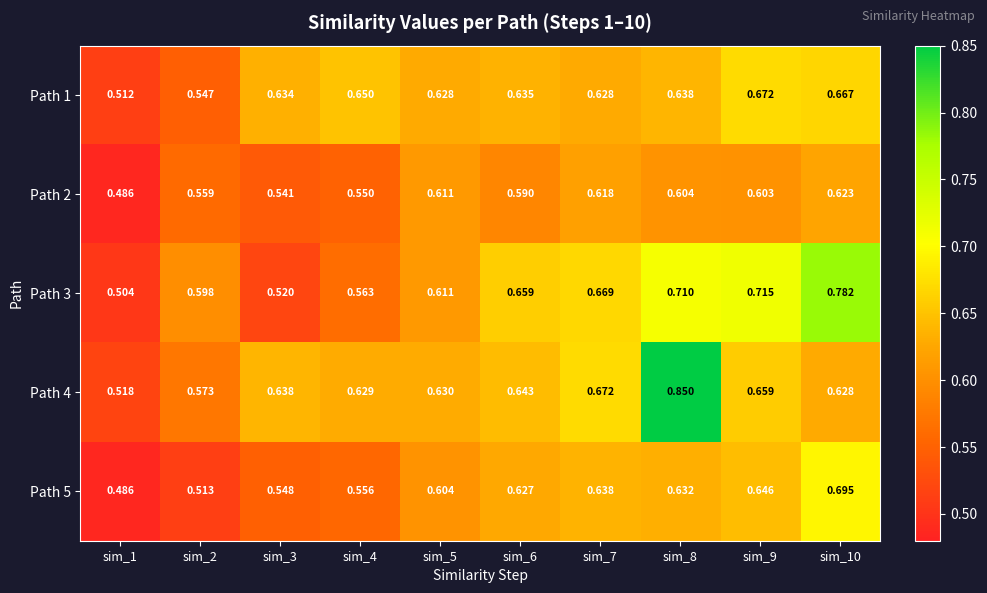

At which category is the sum across all series the highest?

sim_8